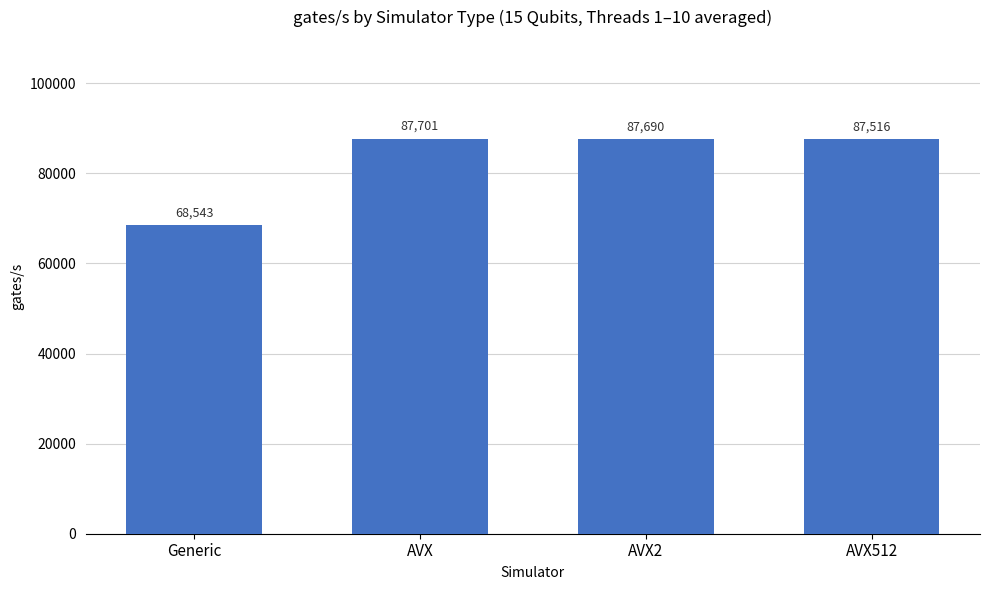

Rank the categories by value from highest to lowest.

AVX, AVX2, AVX512, Generic